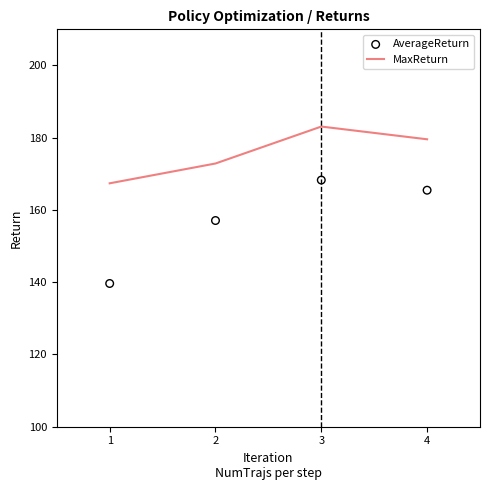

At how many categories does at least one series exceed 141?

4